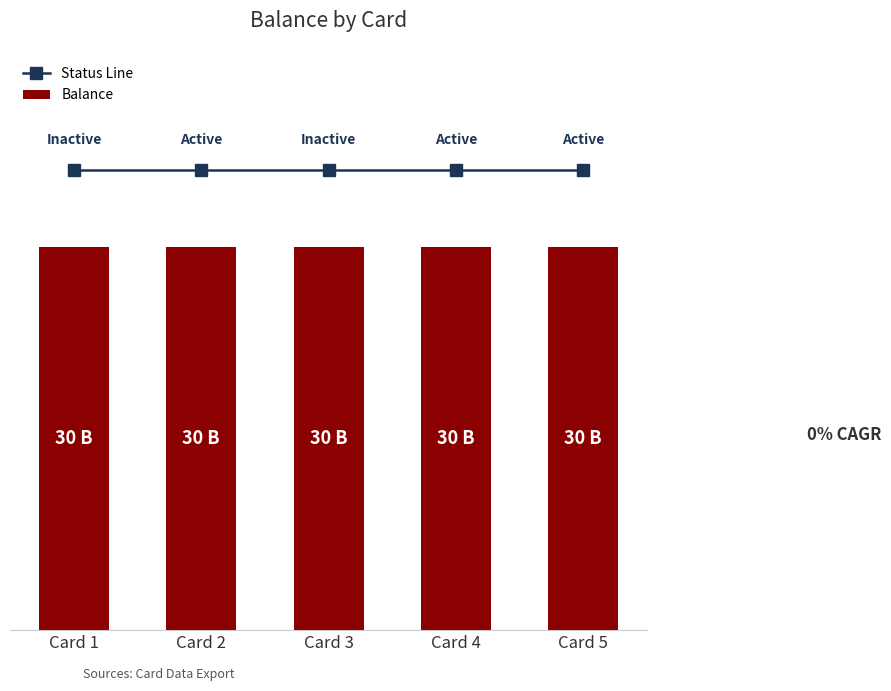

Is the value of Status Line at Card 1 greater than the value of Balance at Card 1?

Yes